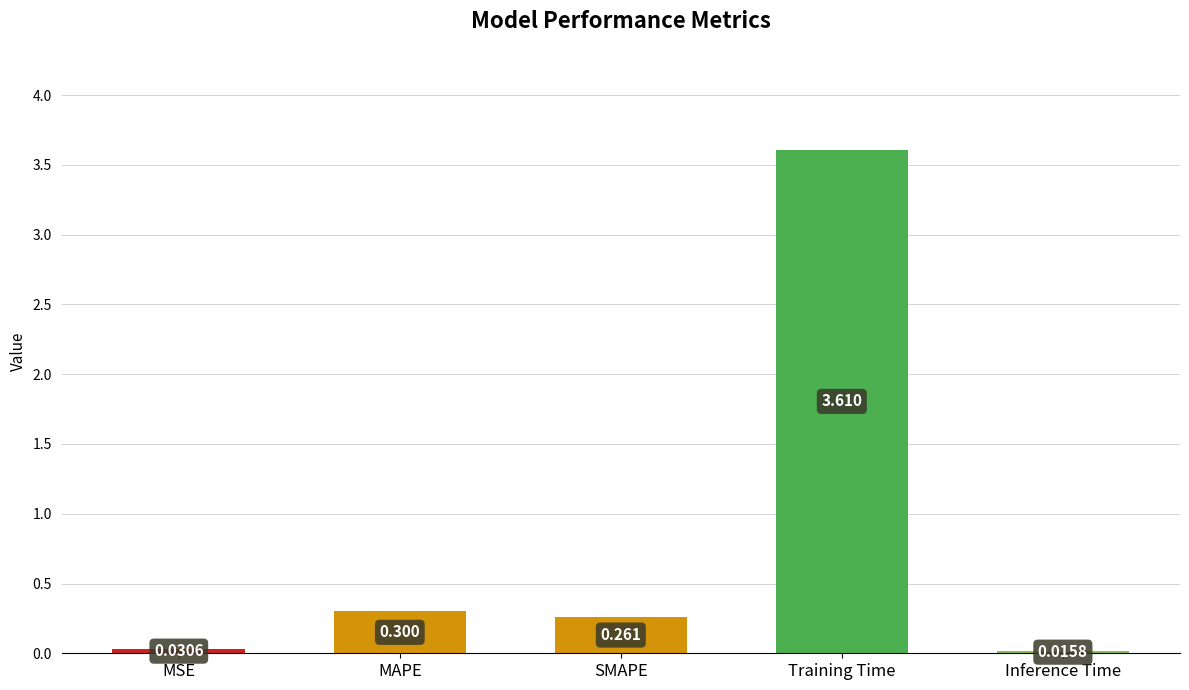

Rank the categories by value from lowest to highest.

Inference Time, MSE, SMAPE, MAPE, Training Time